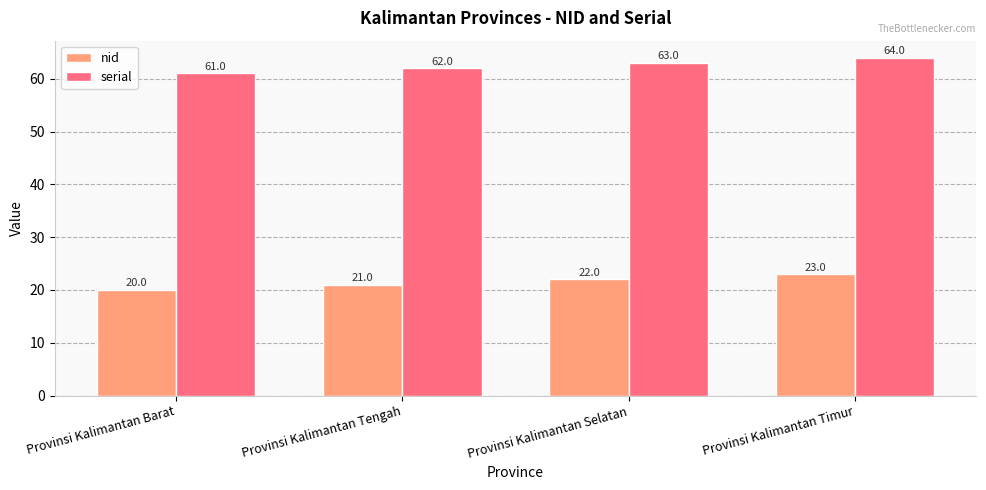

What is the spread (max minus min) of values at Provinsi Kalimantan Barat?

41